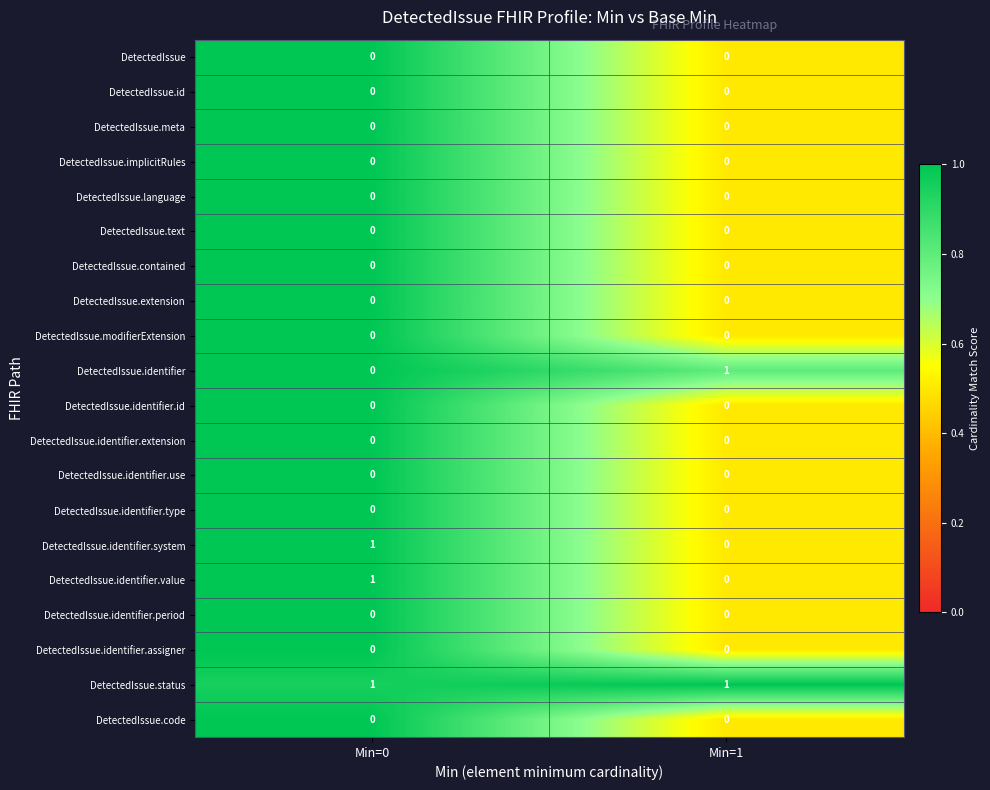

Which category has the lowest value in the DetectedIssue.identifier series?

Min=0